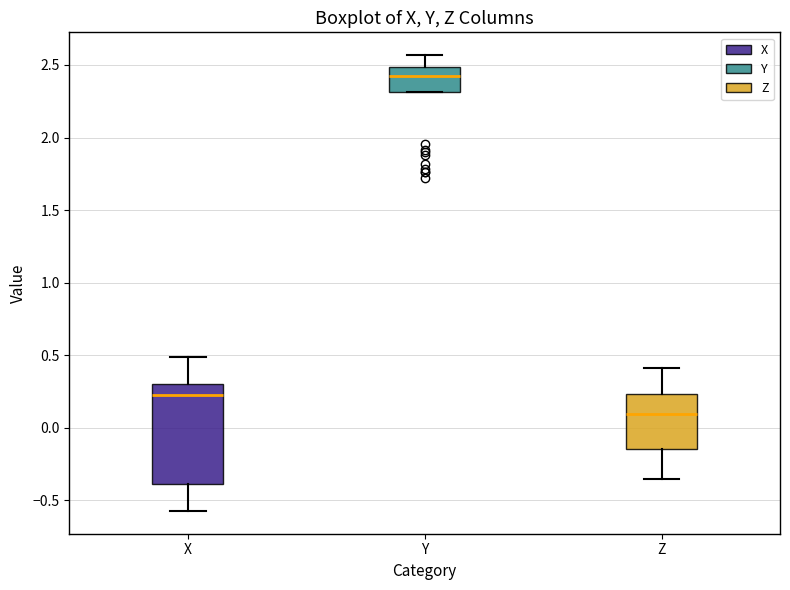

Where does the upper whisker of the box for Z end on the y-axis? The values are not printed on the chart, so give them approximately, as read against the axis.

0.40